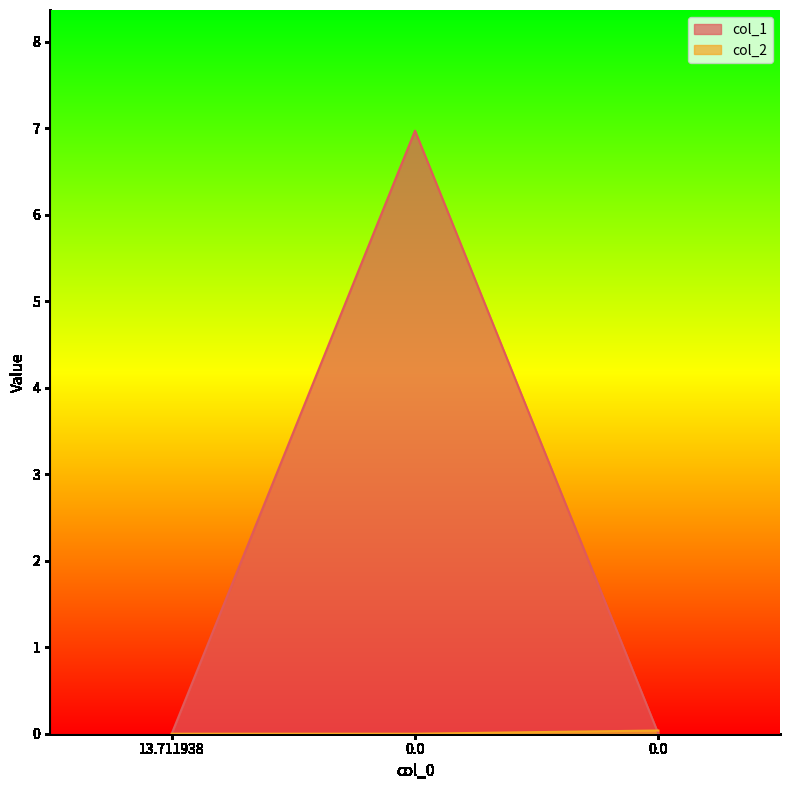

Which category has the lowest value across all series?

13.711938